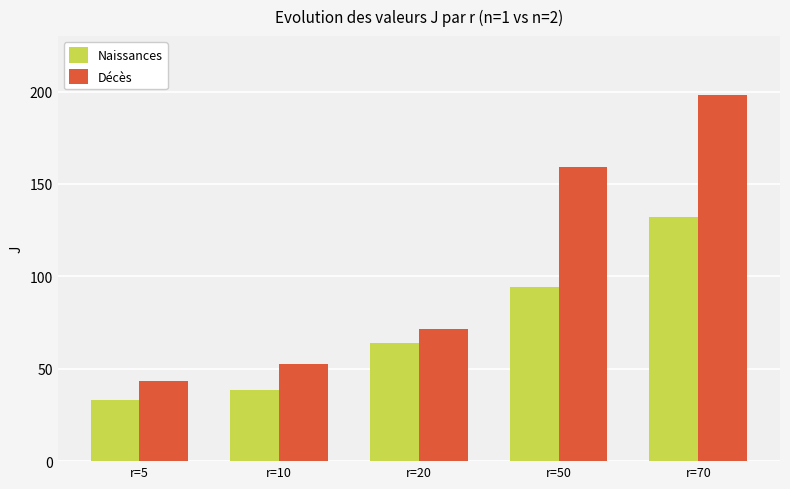

What are all the series names shown in the legend?

Naissances, Décès